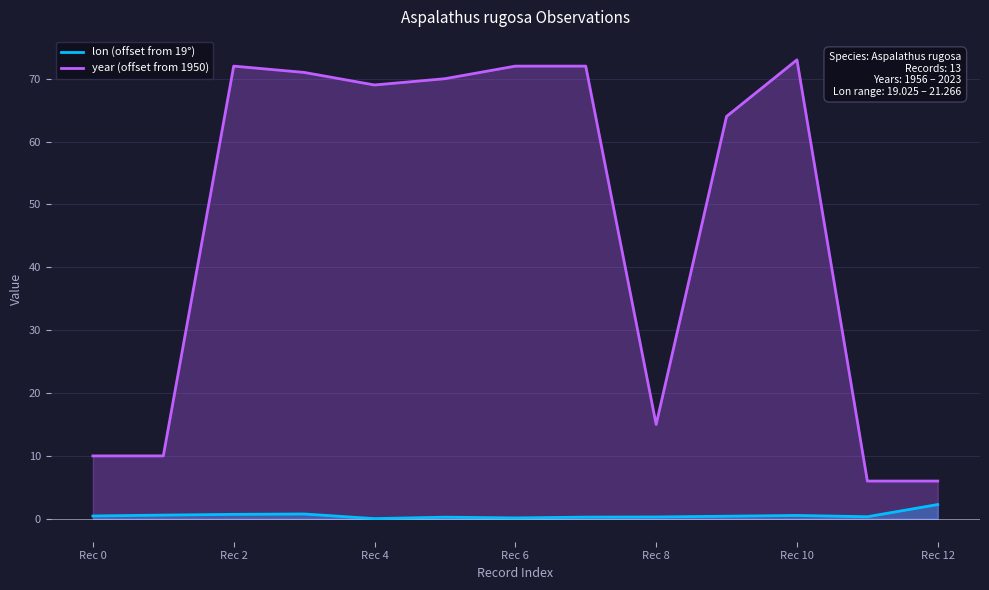

What is the average value of the lon (offset from 19°) series?

0.5